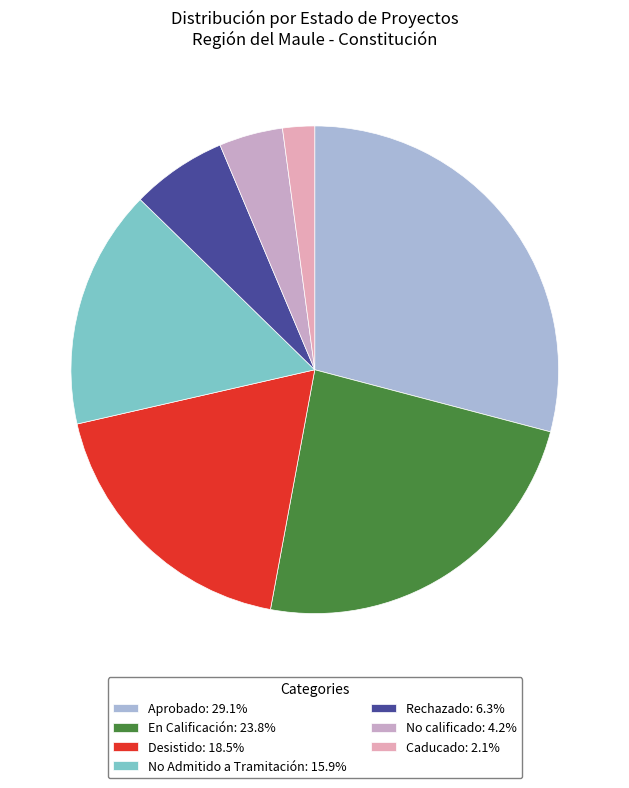

To the nearest percent, what is the difference between the Desistido and No Admitido a Tramitación slice percentages?

3%